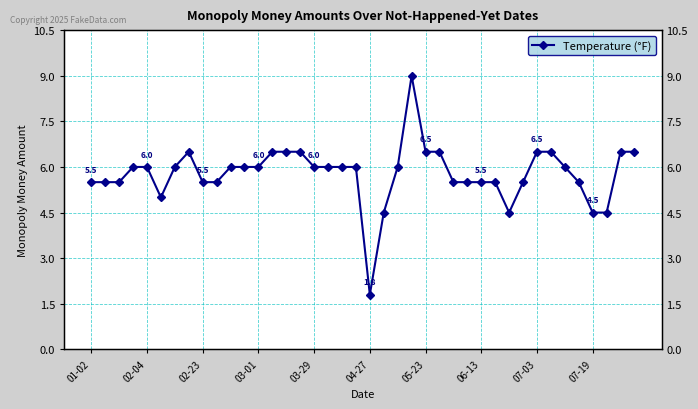

How many values exceed 6?

11